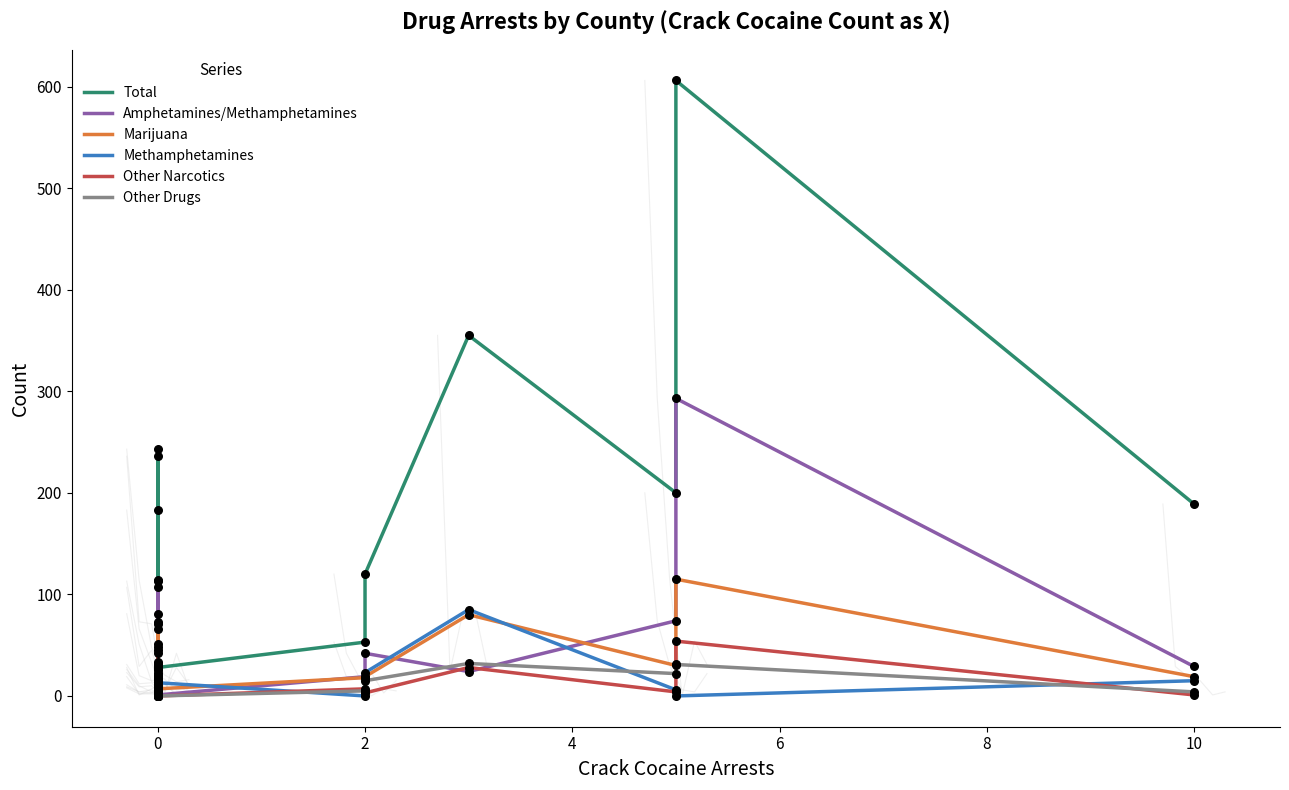

What are all the series names shown in the legend?

Total, Amphetamines/Methamphetamines, Marijuana, Methamphetamines, Other Narcotics, Other Drugs